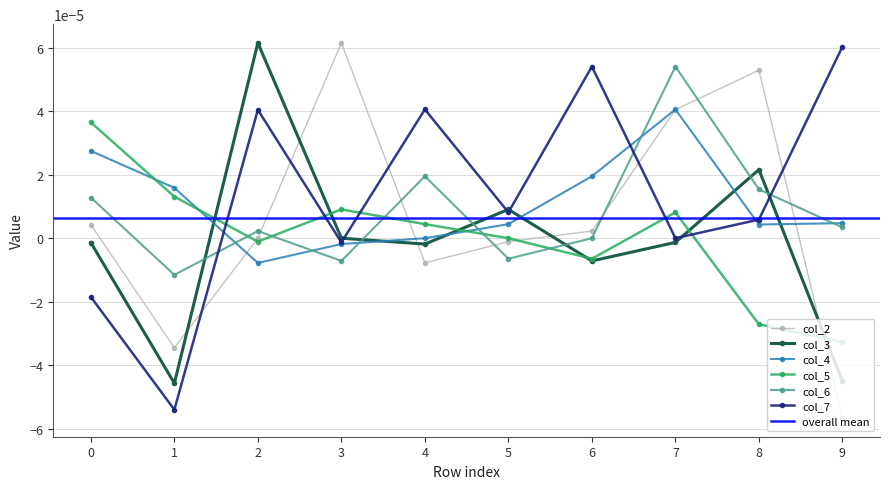

Is the value of col_3 at 8 greater than the value of col_2 at 5?

Yes